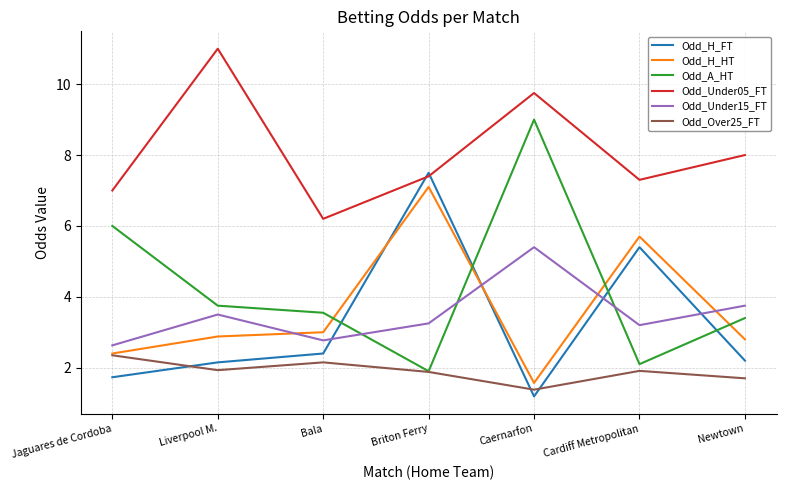

True or false: Odd_Under05_FT and Odd_H_FT cross at least once.

True